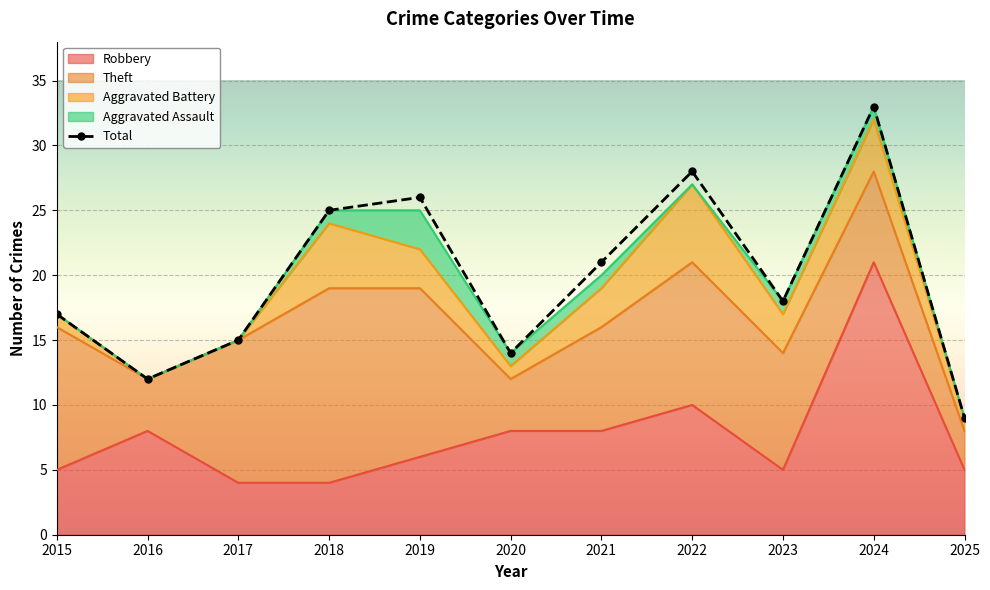

What is the difference between the second highest and minimum values in the Robbery series?

6